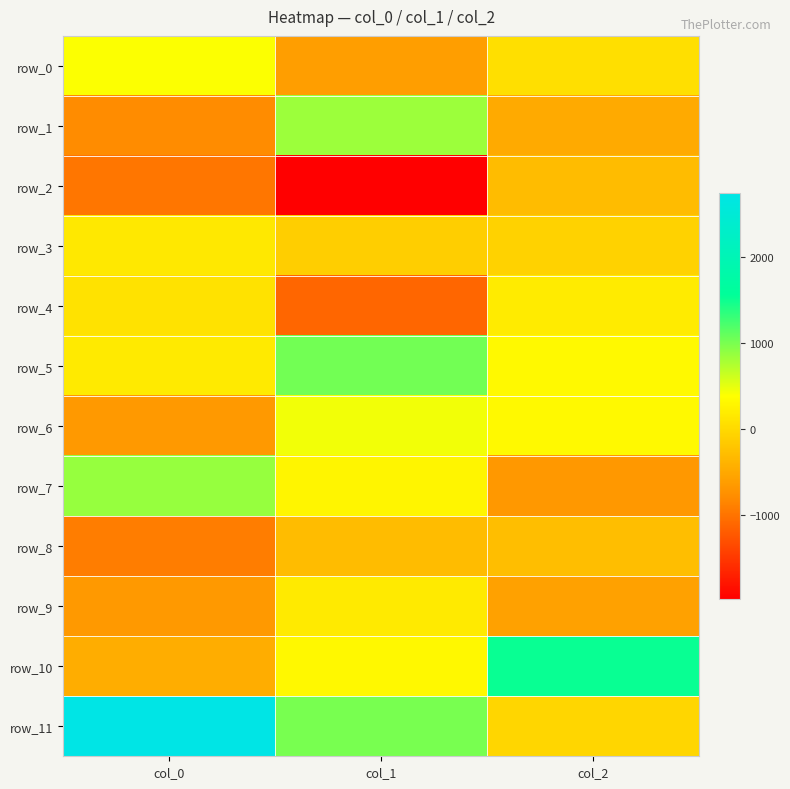

True or false: row_6 has a value of 441.5 at col_1.

True